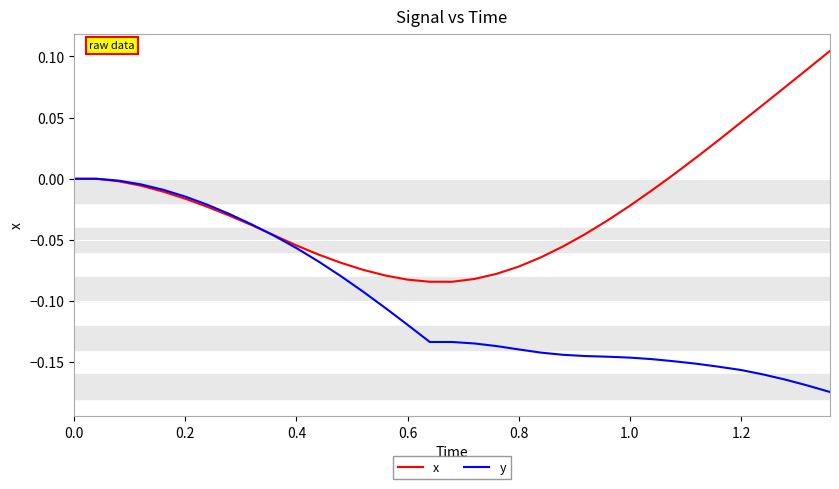

Rank the series by their average value, from highest to lowest.

x, y